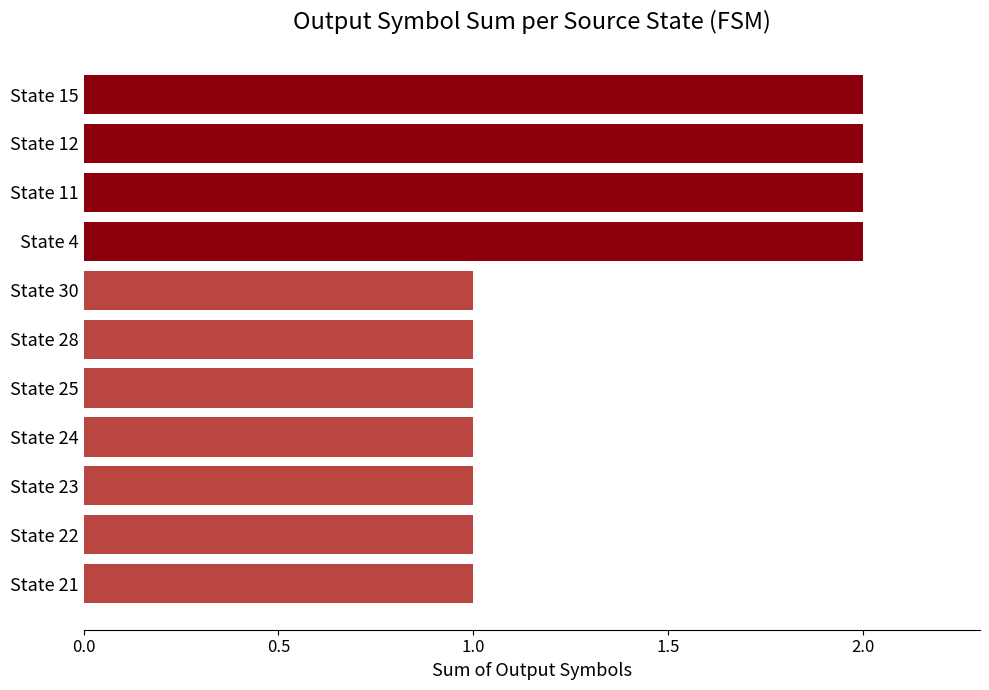

What position from the top is State 25?

7